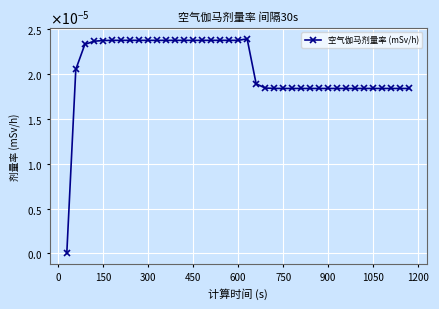

Does the chart display data point markers on the line(s)?

Yes